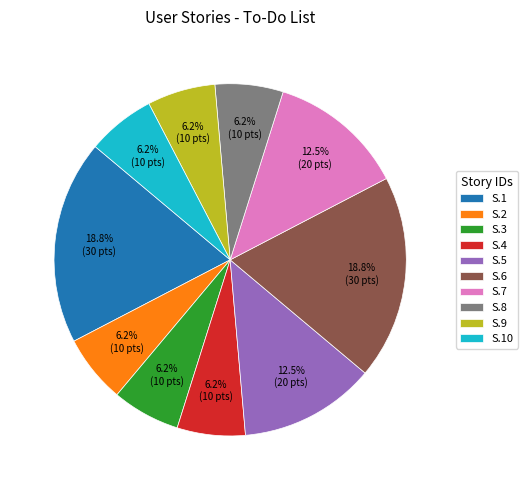

Combined, do S.7 and S.1 account for over 50%?

No